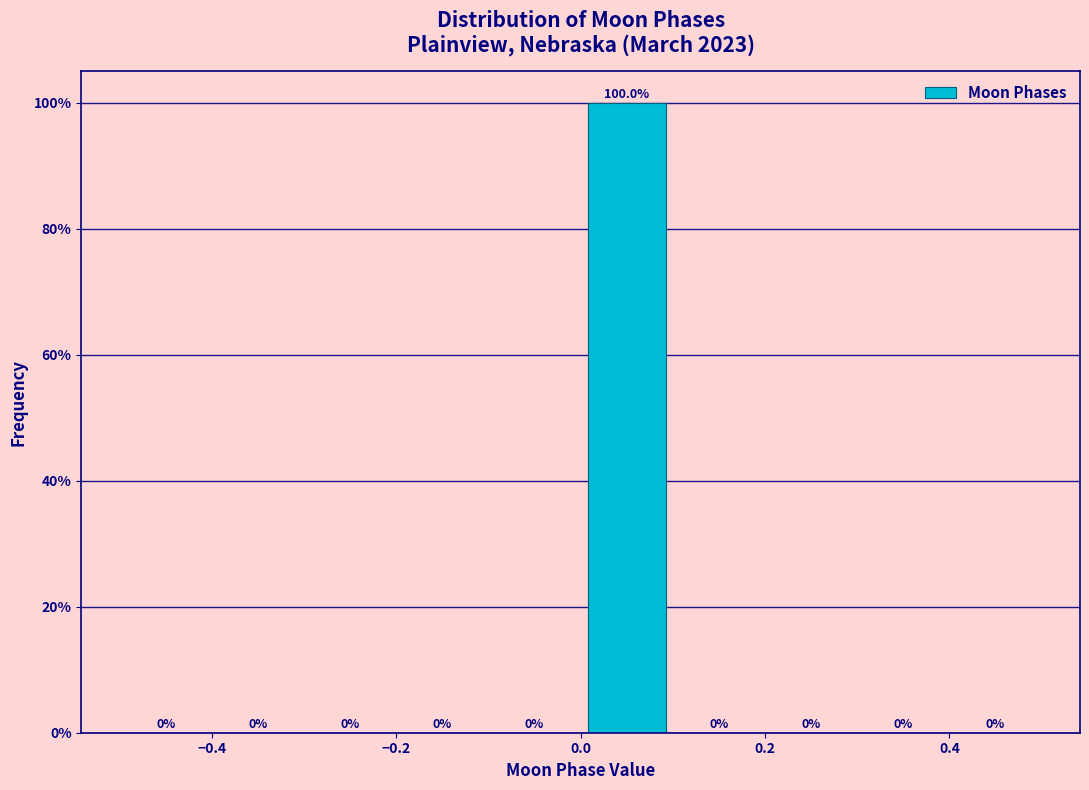

Which range on the x-axis has the tallest bar?

0.0 to 0.1